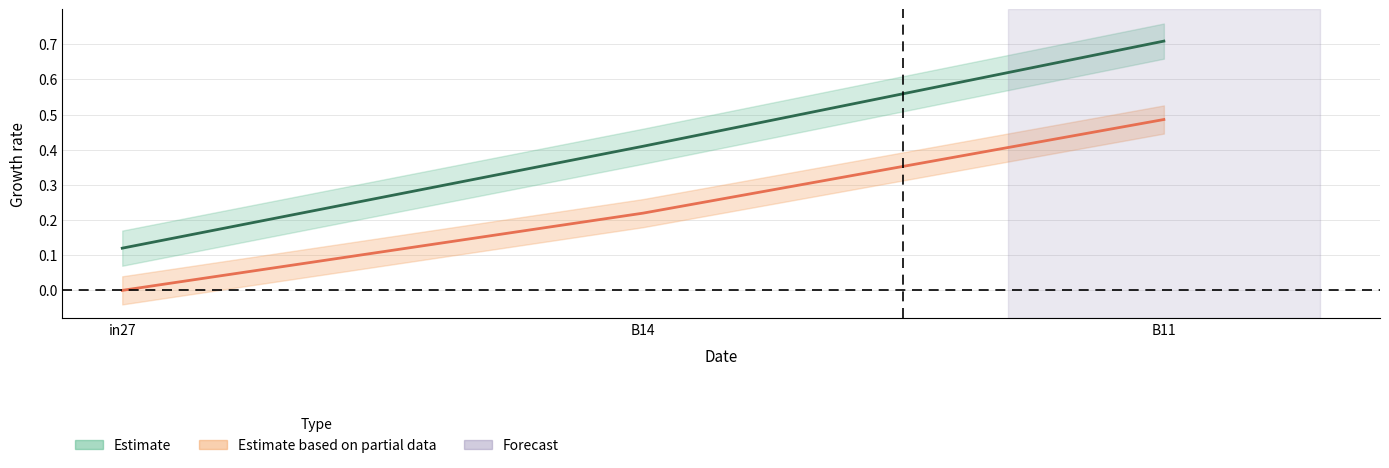

Count the job972_scenario0_2712 values in the range 0 to 1.

3